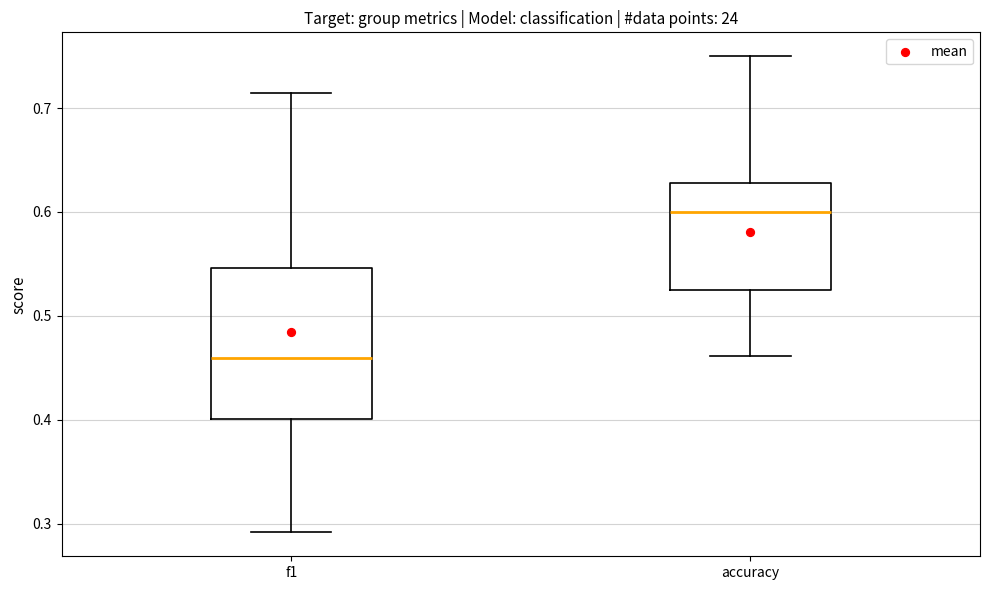

Reading left to right, transcribe this box plot: for each box, give where its median line is, the range the box spans, and where its two whiskers end, as read against the y-axis. The values are not printed on the chart, so give them approximately, as read against the axis.

f1: median 0.46, box 0.40 to 0.55, whiskers 0.29 to 0.71
accuracy: median 0.60, box 0.53 to 0.63, whiskers 0.46 to 0.75